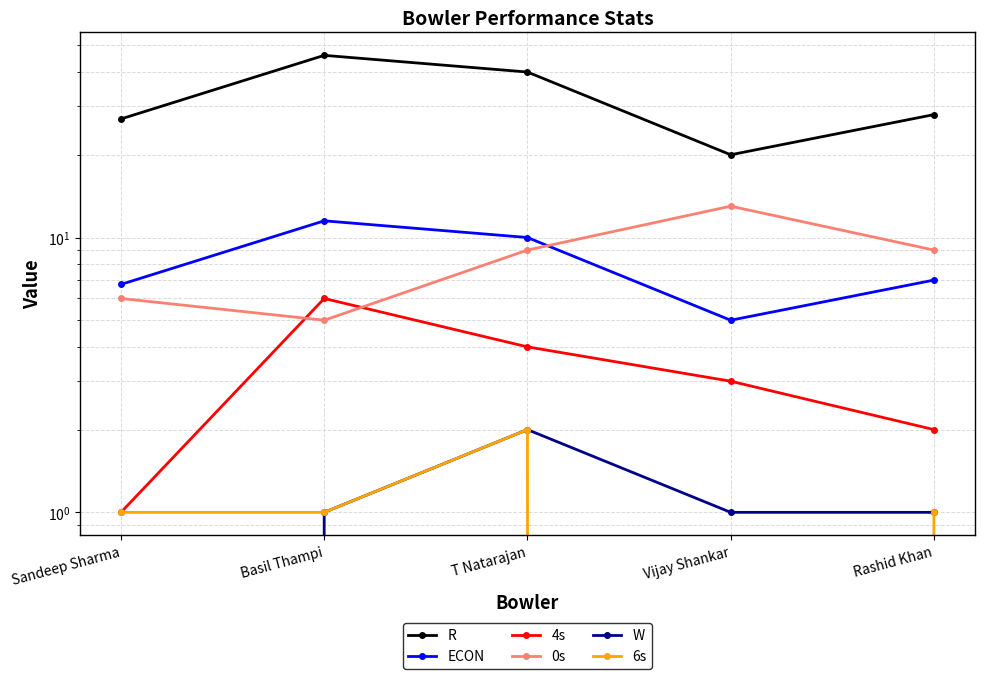

True or false: 6s and ECON intersect in this chart.

False